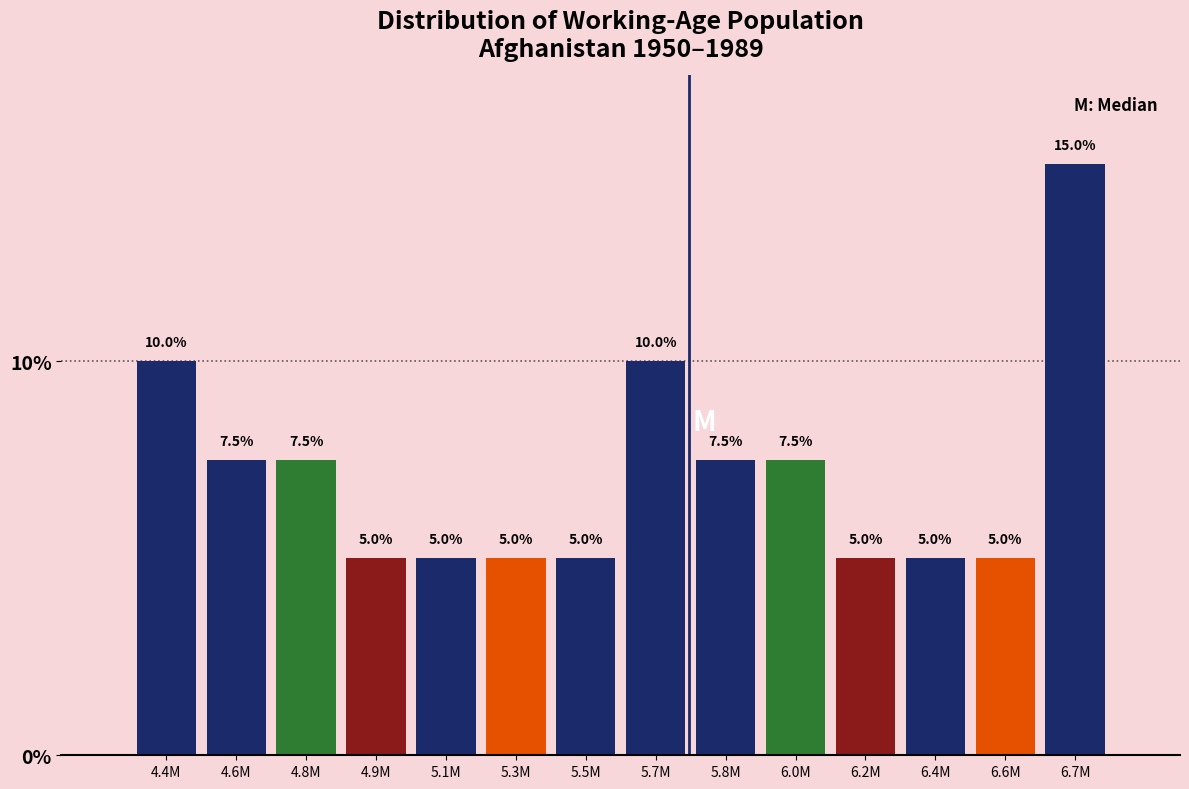

Reading right to left, extract all data points from this chart.

15.0	5.0	5.0	5.0	7.5	7.5	10.0	5.0	5.0	5.0	5.0	7.5	7.5	10.0